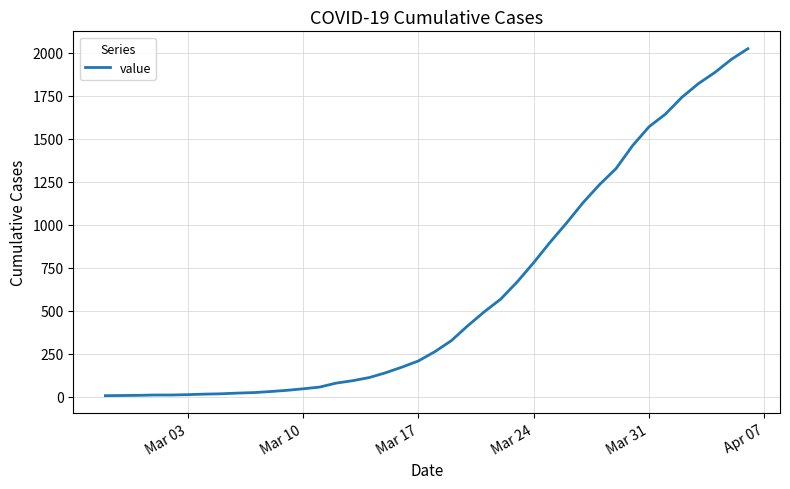

What is the maximum value shown in the chart?

2025